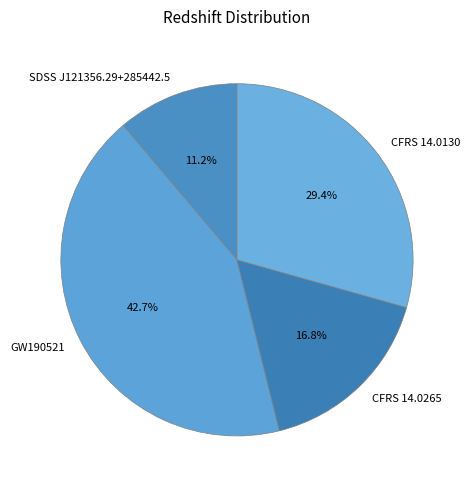

Between CFRS 14.0130 and CFRS 14.0265, which is larger?

CFRS 14.0130